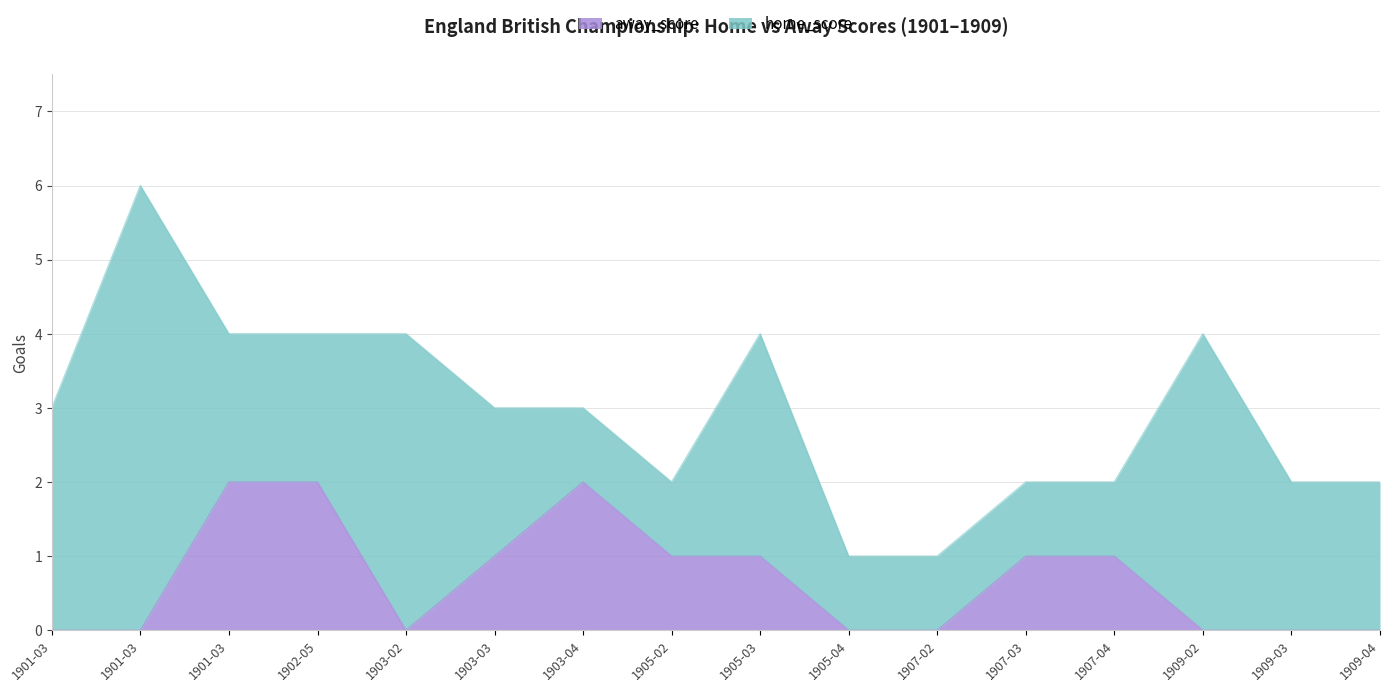

How many data points are less than 1?

8